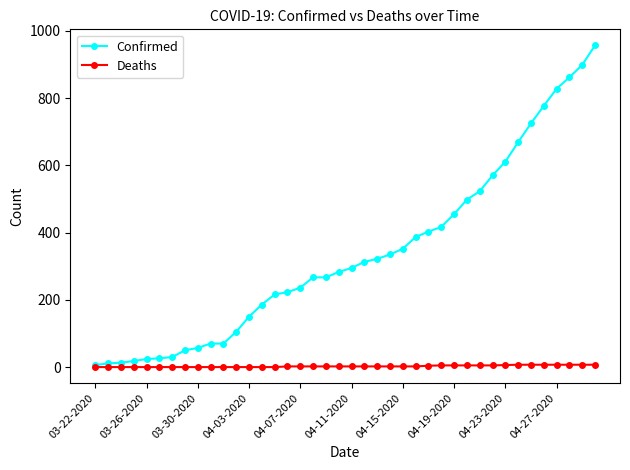

Which series has the widest spread of values?

Confirmed